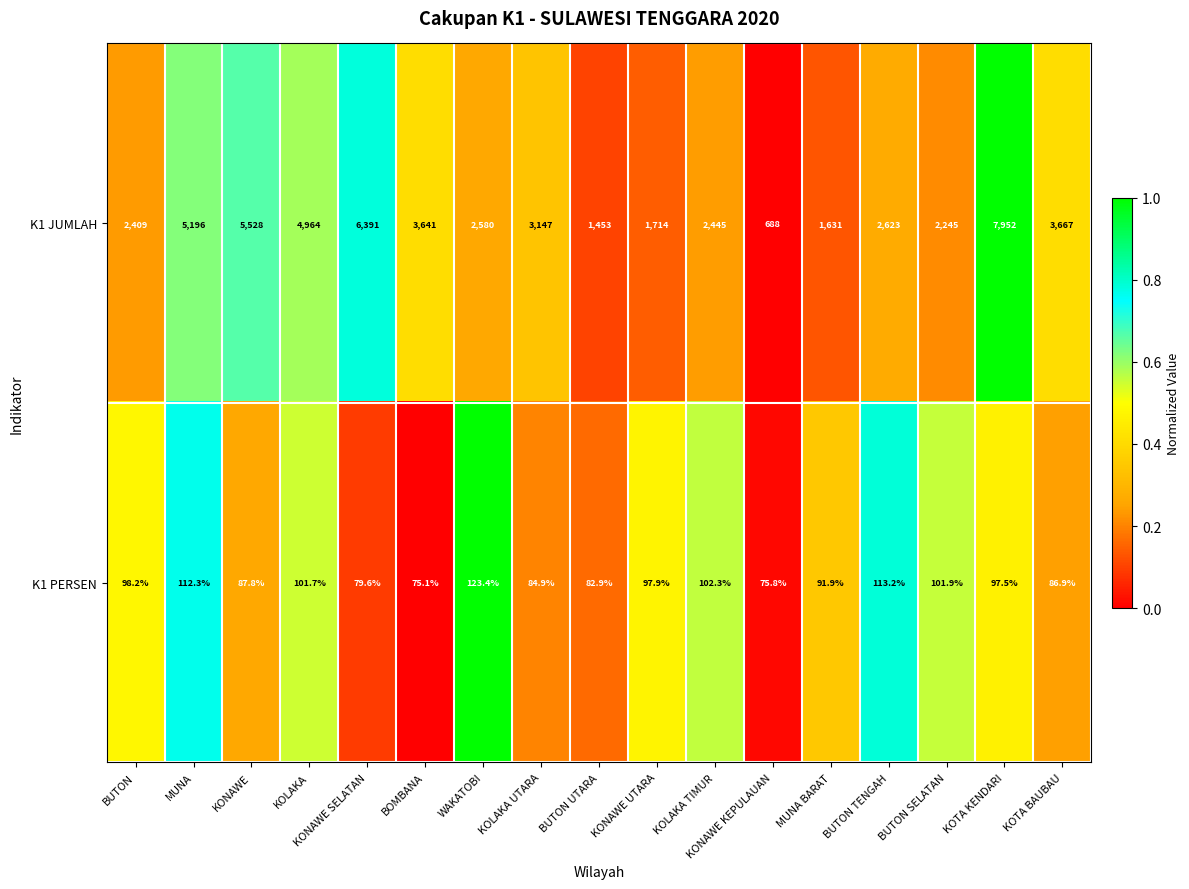

What is the sum of the K1 JUMLAH values at KONAWE and BUTON SELATAN?

7773.0